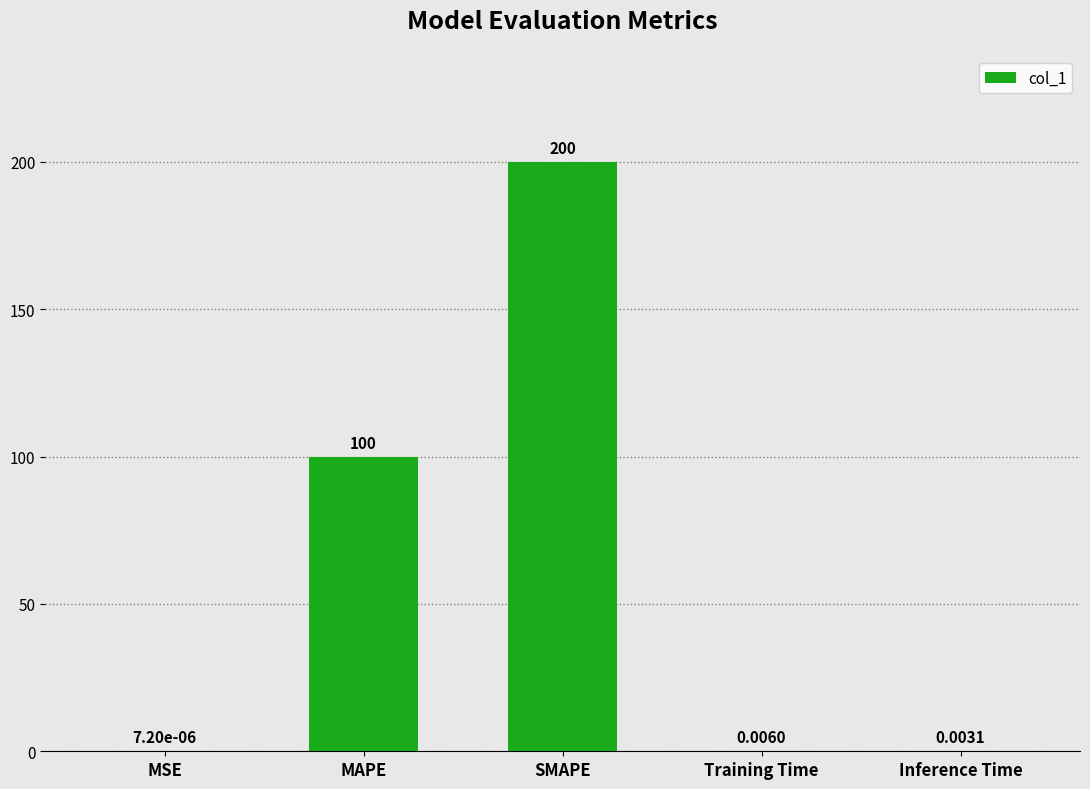

Which has a higher value, MSE or Inference Time?

Inference Time